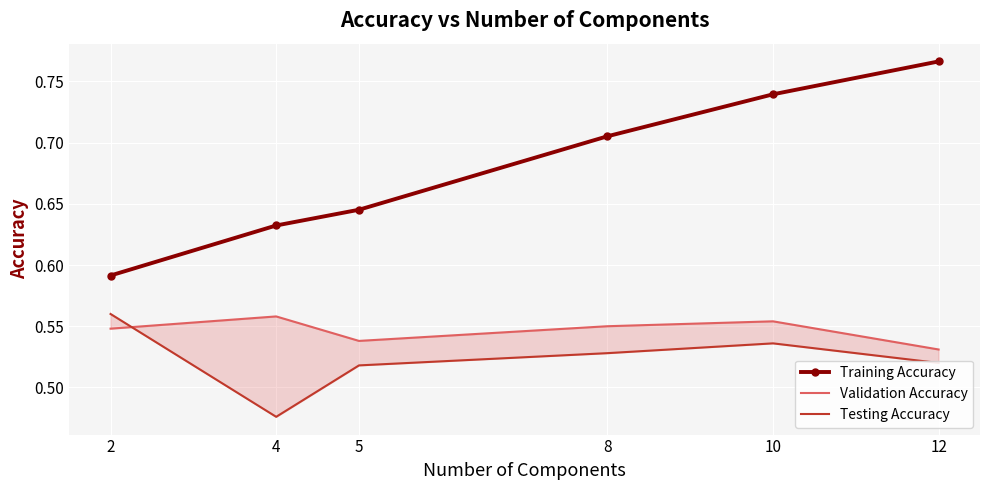

Is it true that Training Accuracy equals 0.9 at 2?

False